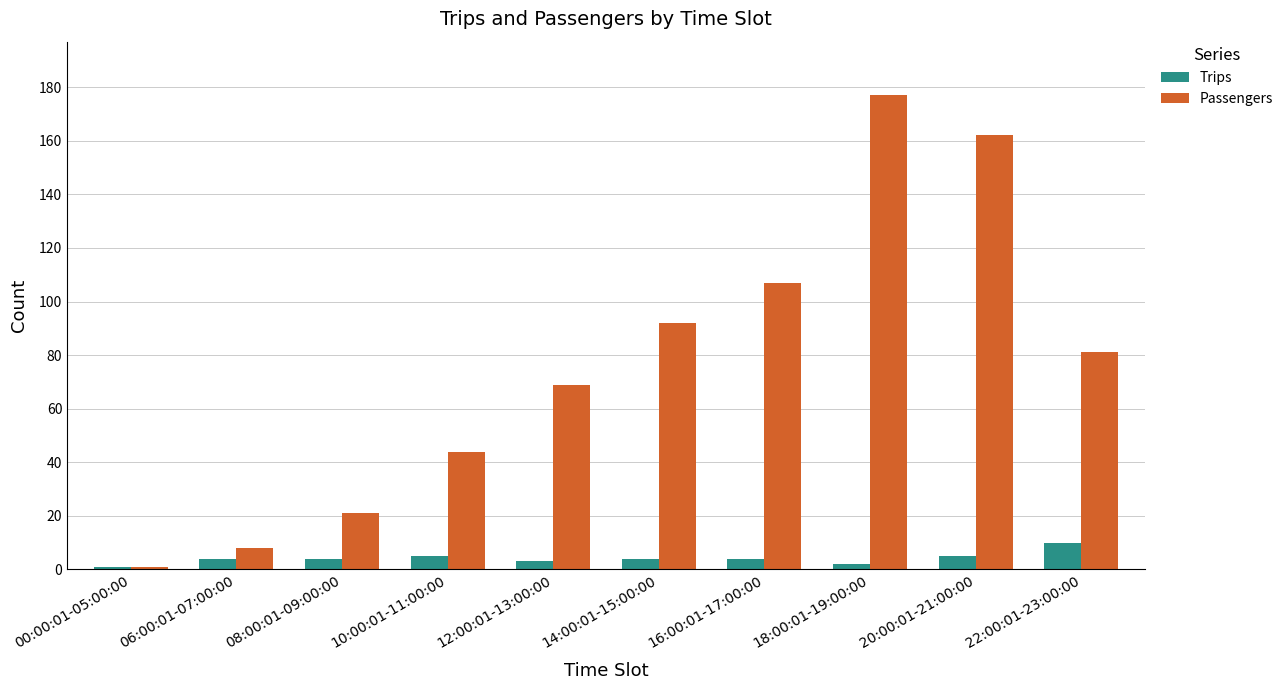

How many data points does each series have?

10